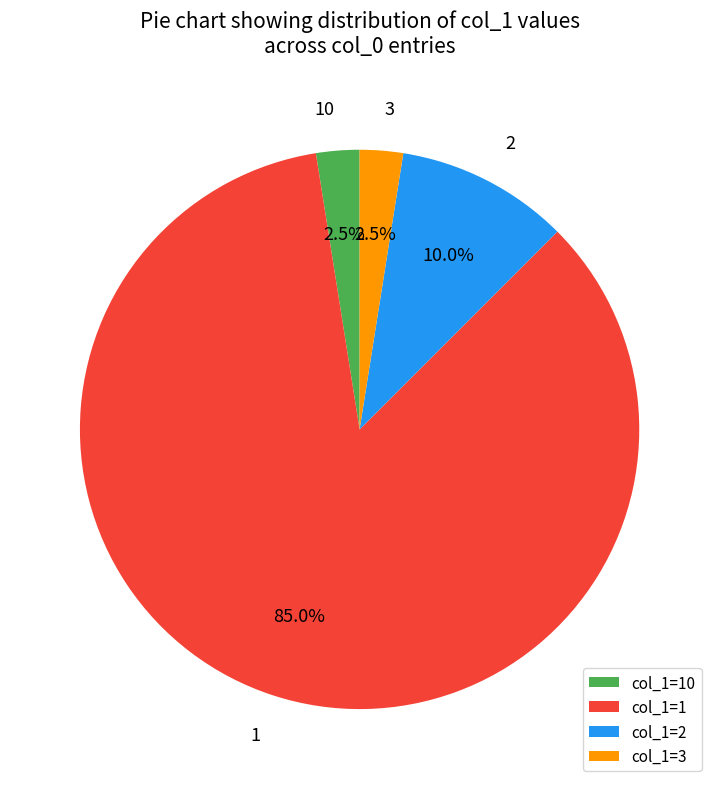

What percentage do 1 and 2 together represent?

95.0%